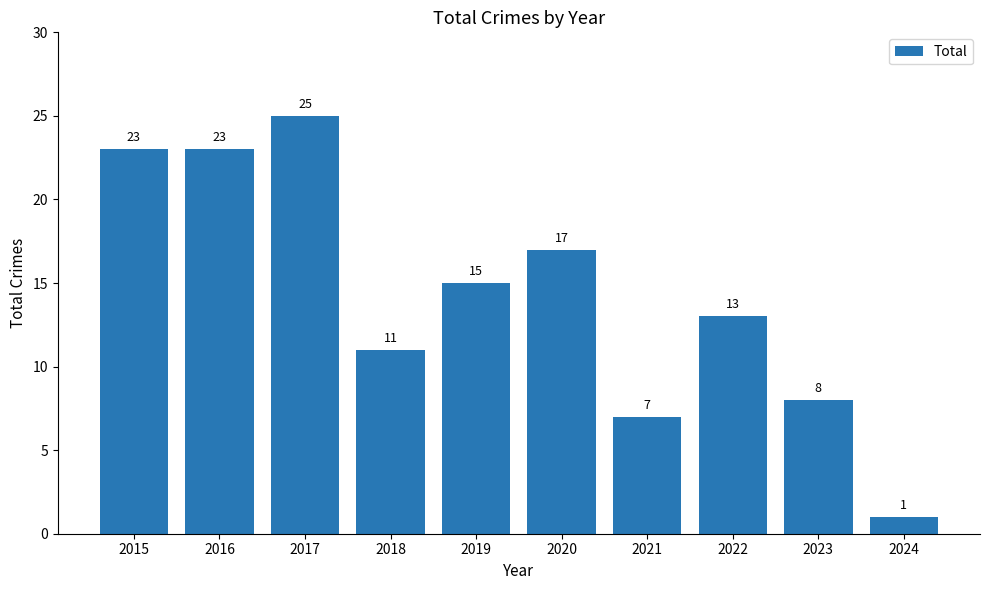

Reading right to left, list all the values displayed in this chart.

2024=1	2023=8	2022=13	2021=7	2020=17	2019=15	2018=11	2017=25	2016=23	2015=23